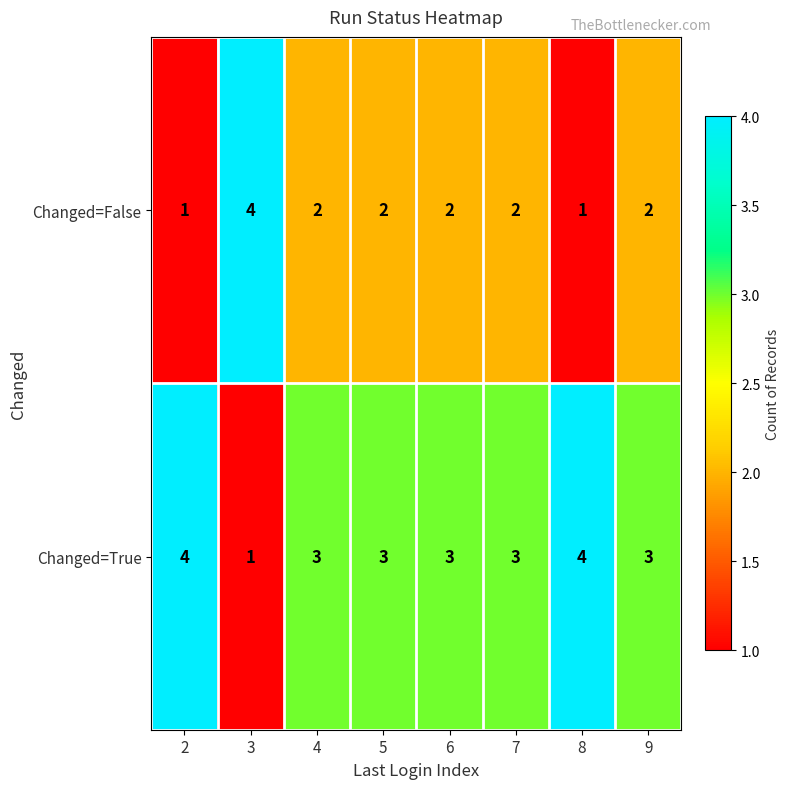

Count the Changed=True values in the range 3 to 4.

7